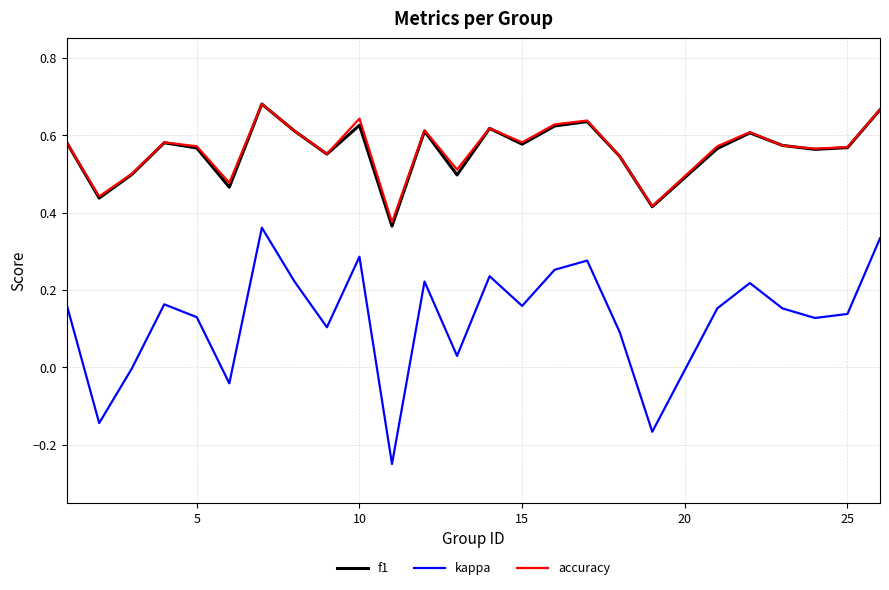

Which series has the largest range (max minus min)?

kappa